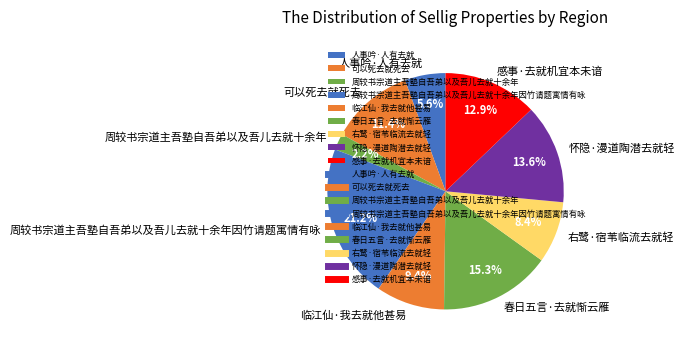

Count the number of slices in the pie.

9